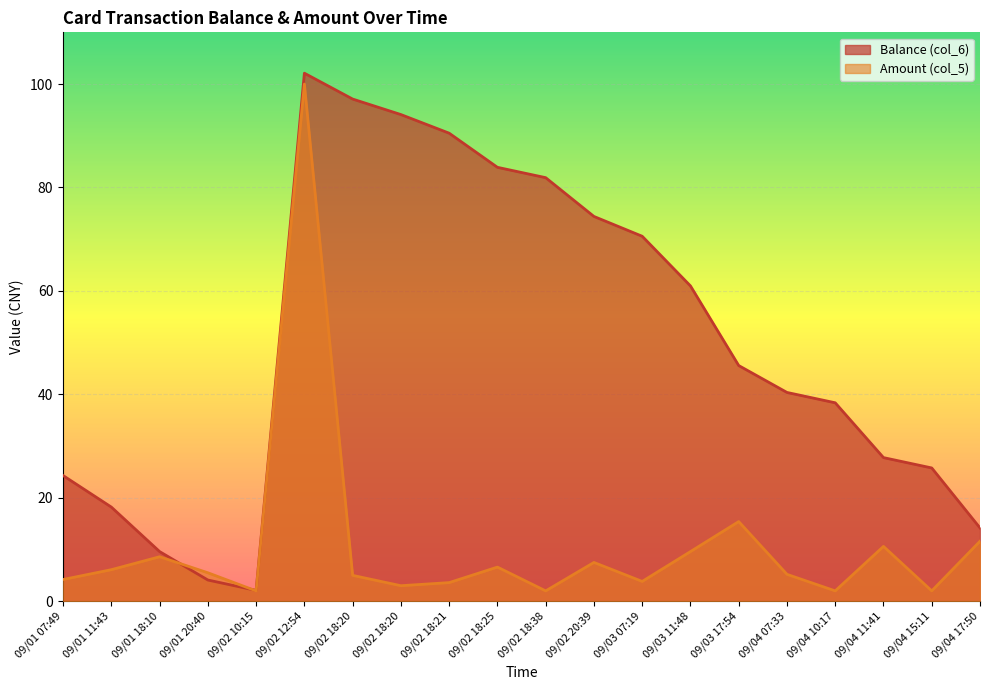

At which label is Balance (col_6) closest to 52?

09/03 17:54